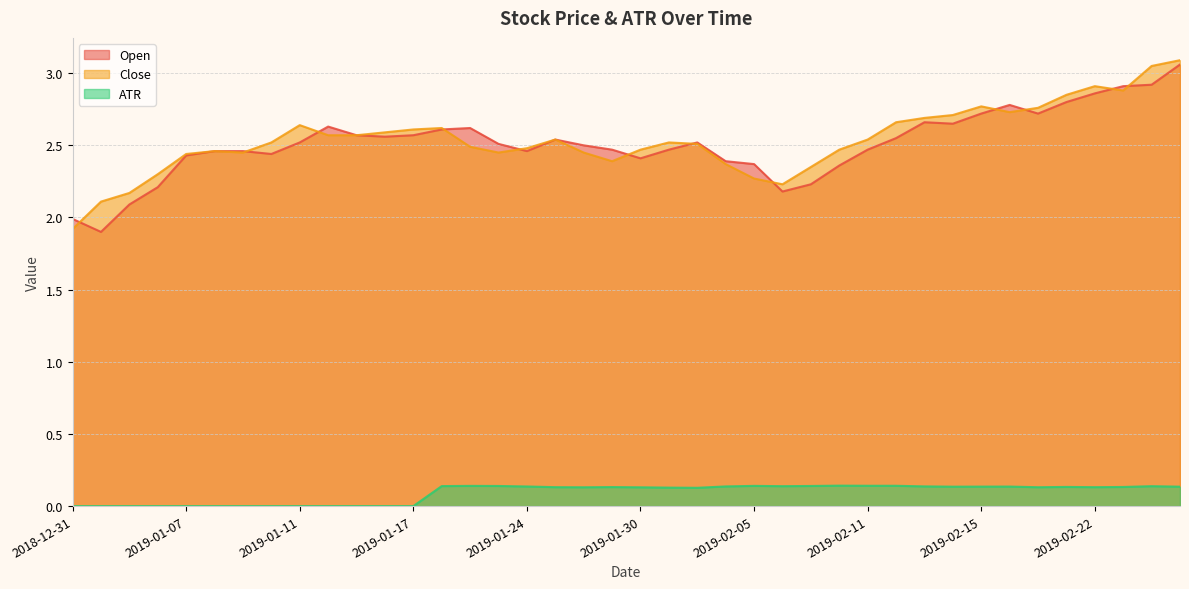

In Close, how many points are lower than both neighbors (excluding endpoints)?

6